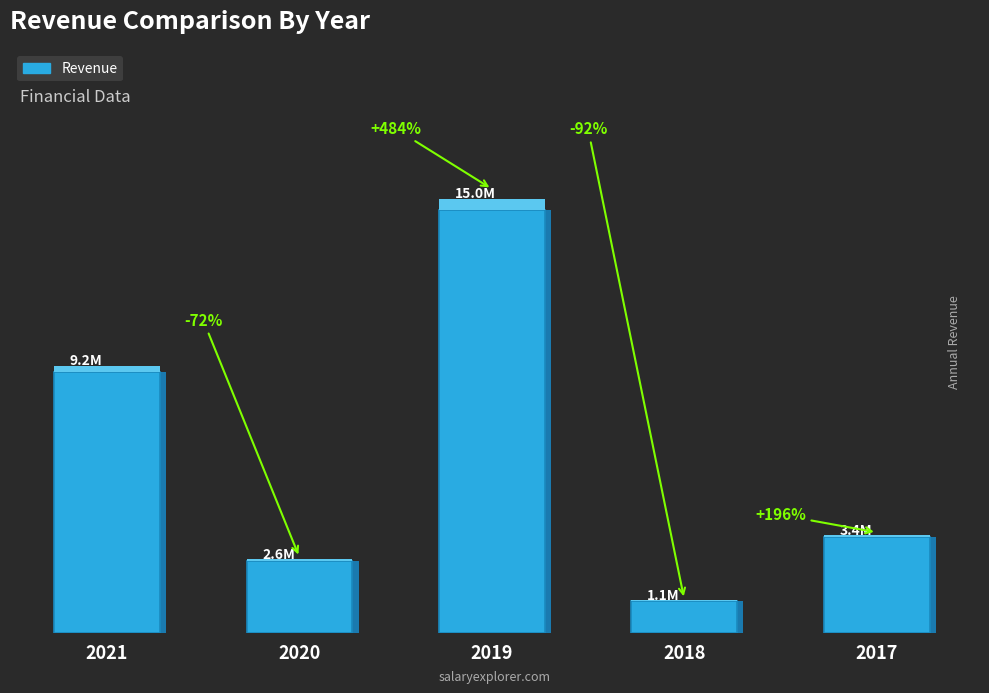

Rank the categories by value from lowest to highest.

2018, 2020, 2017, 2021, 2019